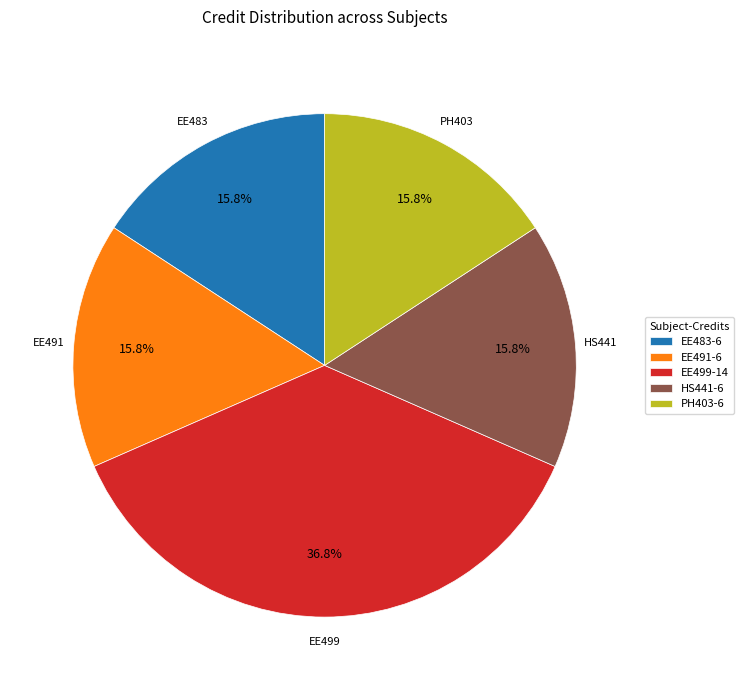

Is the sum of PH403-6 and EE491-6 greater than half?

No